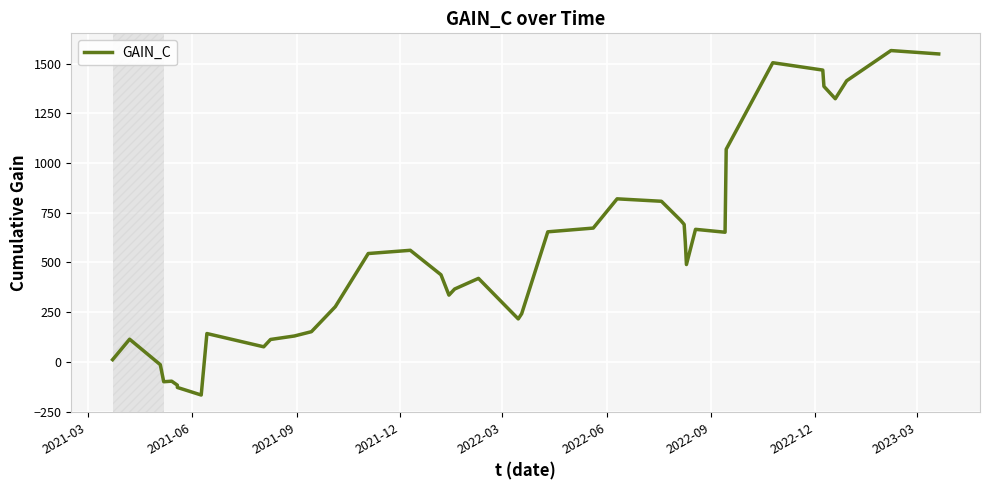

How many points are higher than both their immediate neighbors (excluding endpoints)?

9